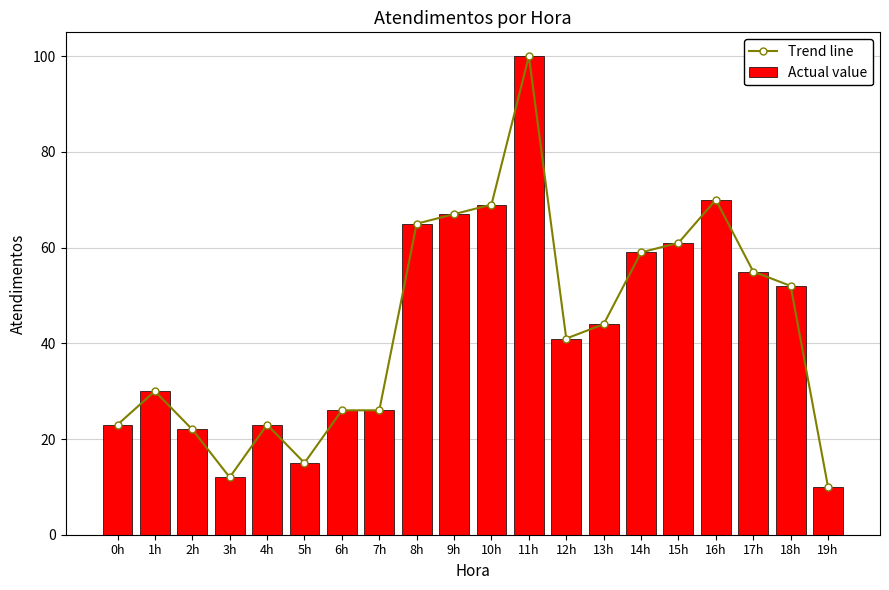

Which label corresponds to the smallest value in the chart?

19h